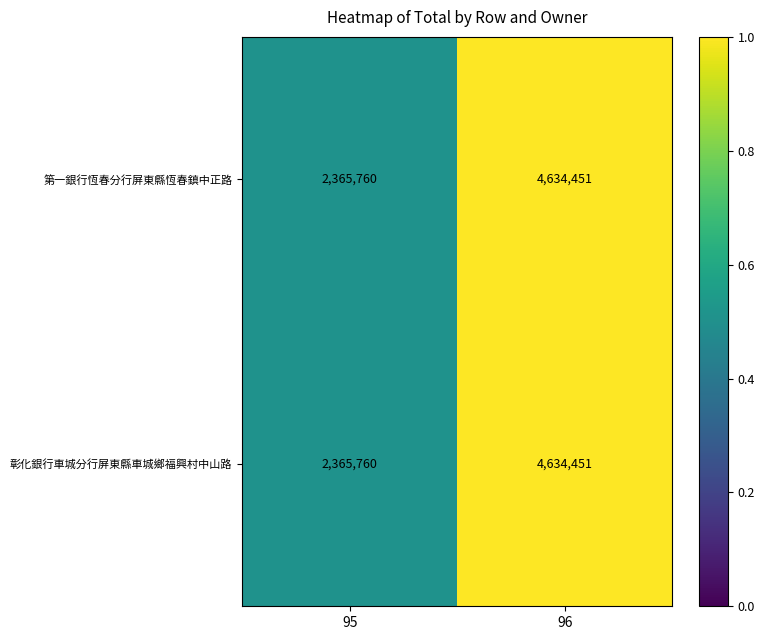

Rank the categories by 彰化銀行車城分行屏東縣車城鄉福興村中山路 value from highest to lowest.

96, 95